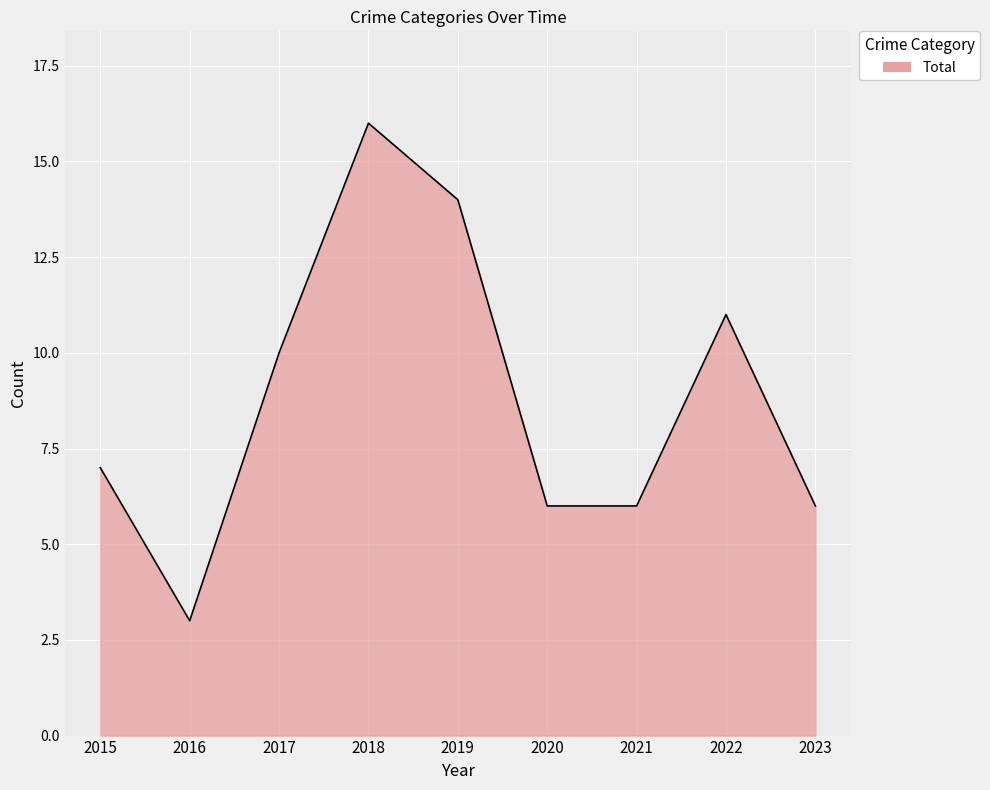

Is it true that the value at 2017 is 10?

True